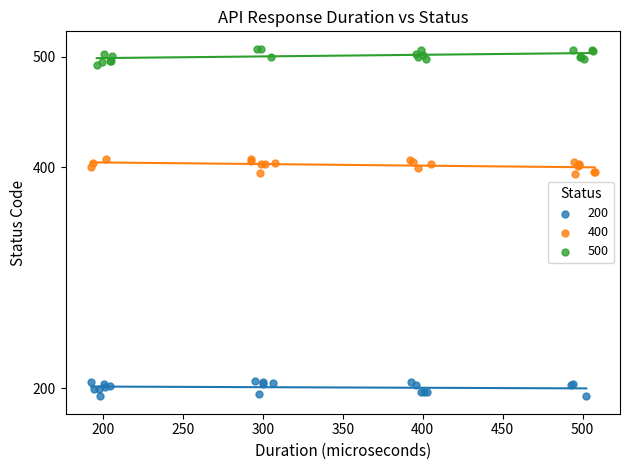

Which series reaches the minimum Y coordinate?

200